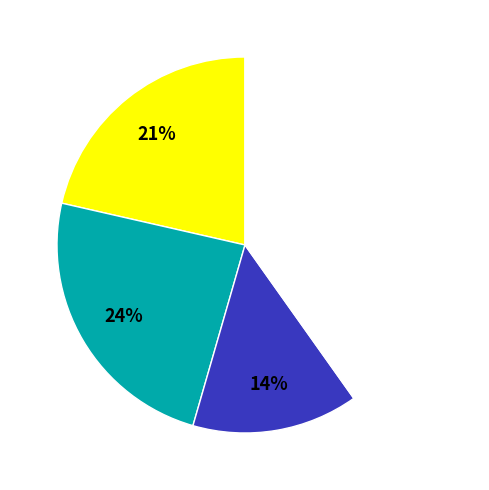

To the nearest percent, what is the average slice percentage?

25%